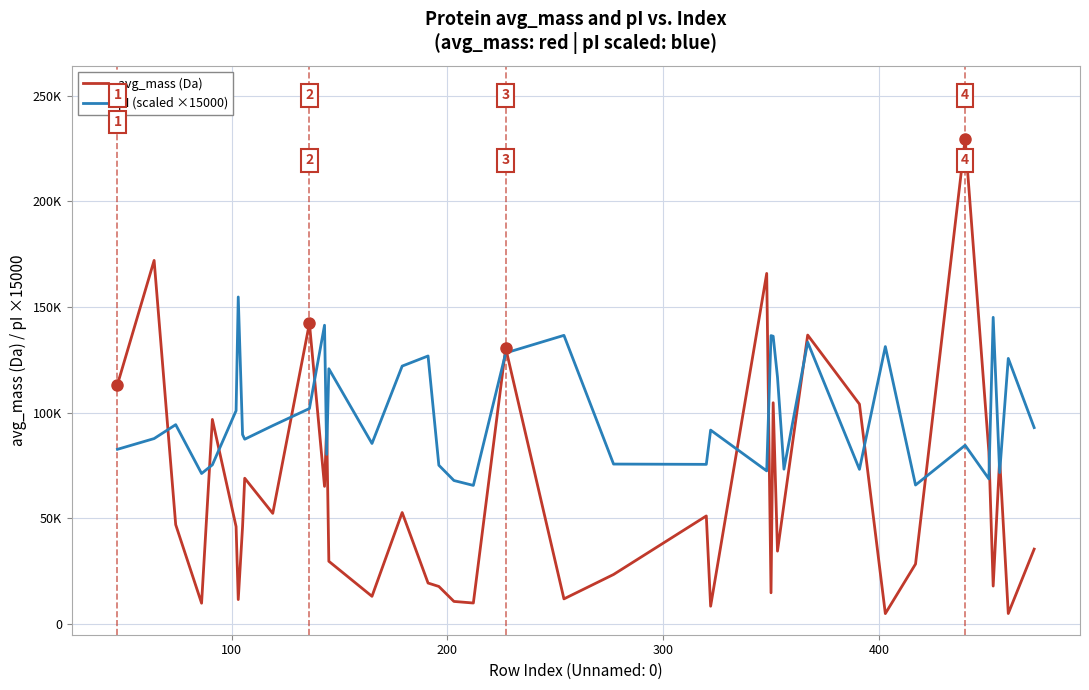

Does the chart display data point markers on the line(s)?

No